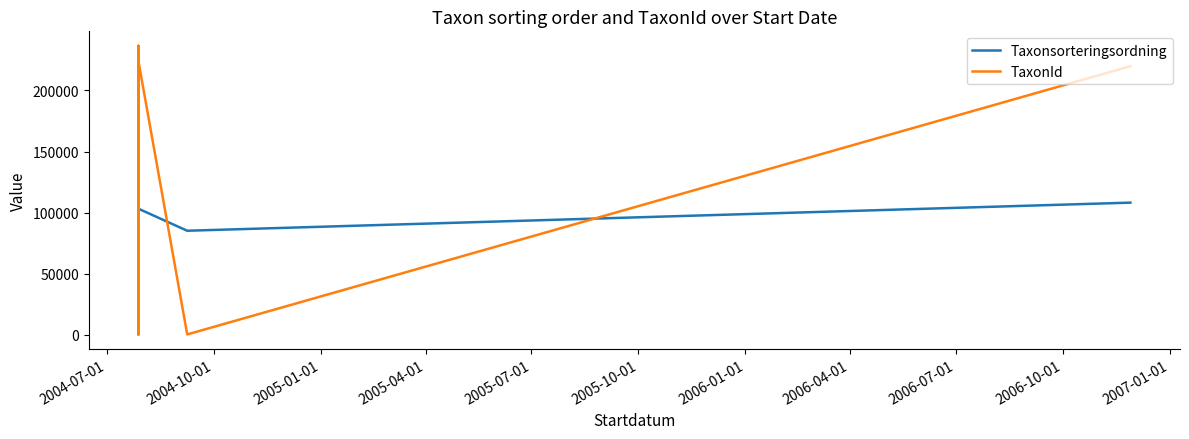

True or false: TaxonId and Taxonsorteringsordning intersect in this chart.

True